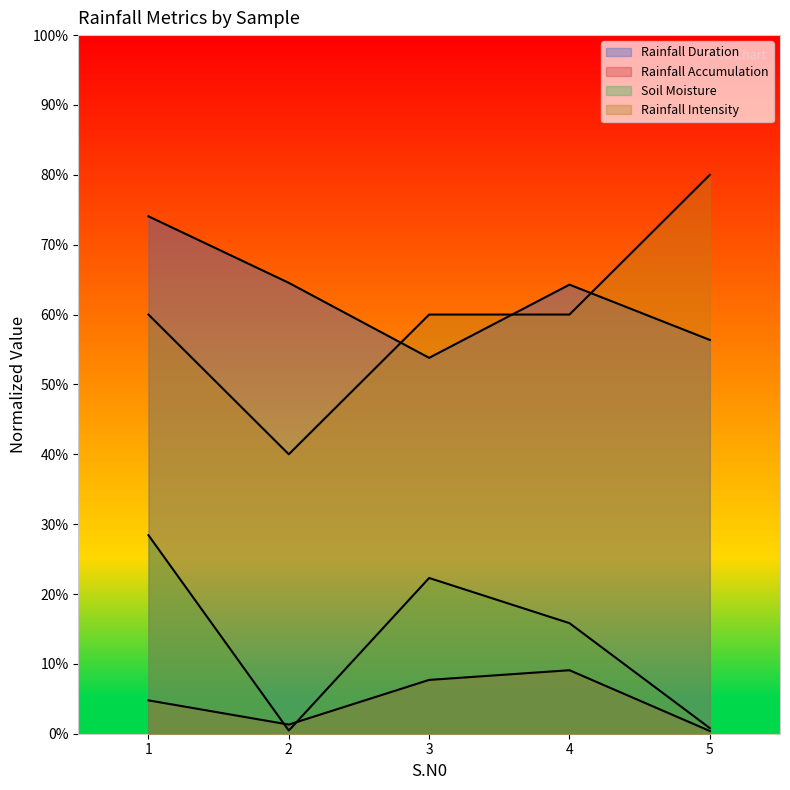

The Rainfall Intensity series shows 0.6 at 4. True or false?

True